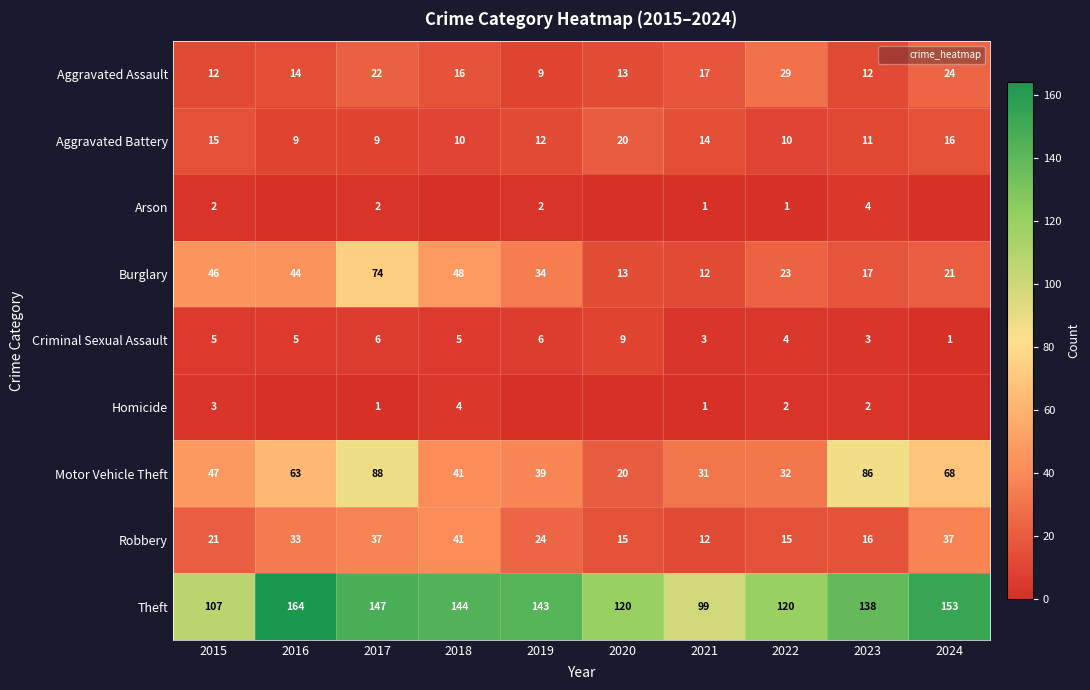

How many Homicide values are between 0 and 2?

8